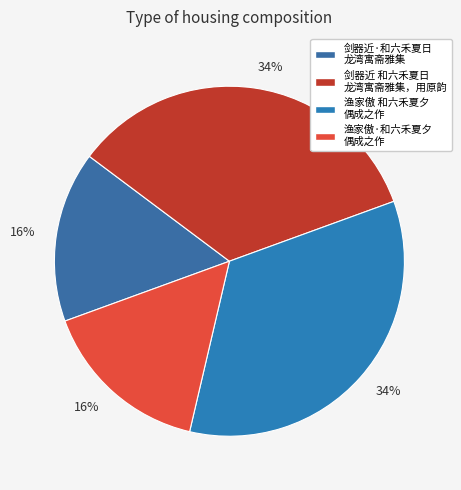

Count the number of slices in the pie.

4